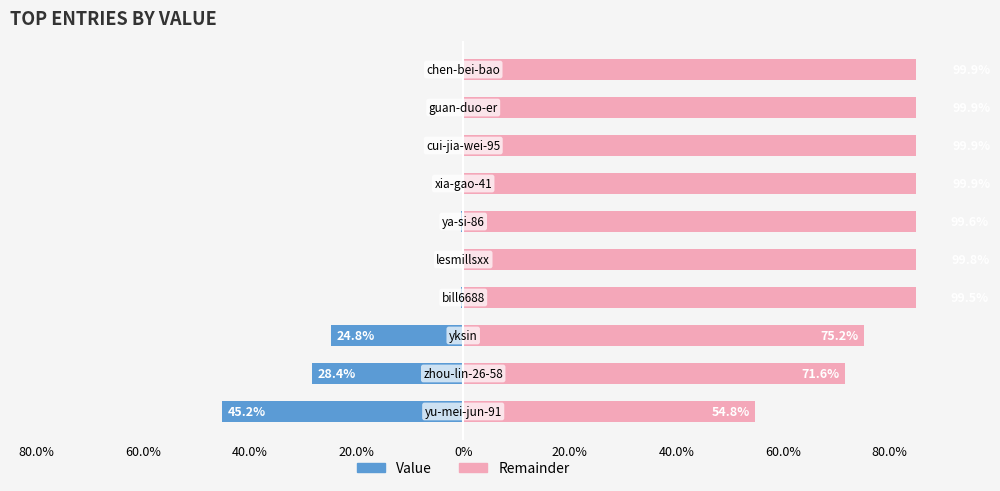

What are all the series names shown in the legend?

Value, Remainder